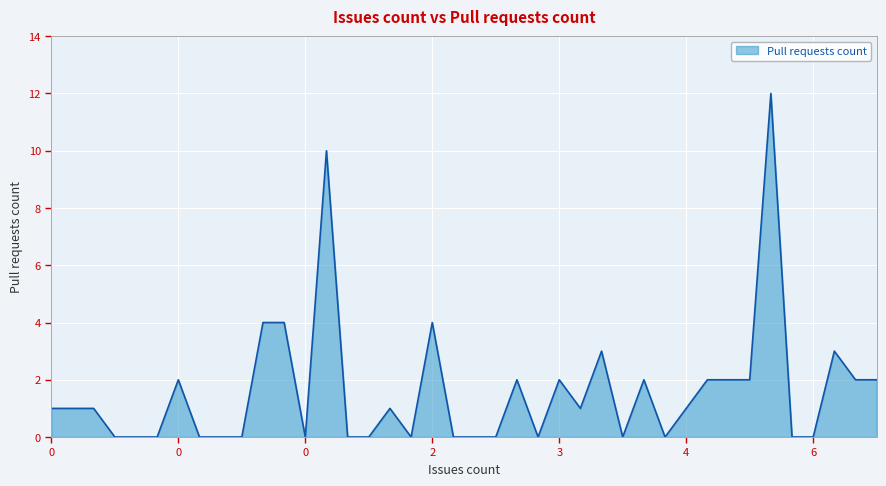

What is the greatest value displayed?

12